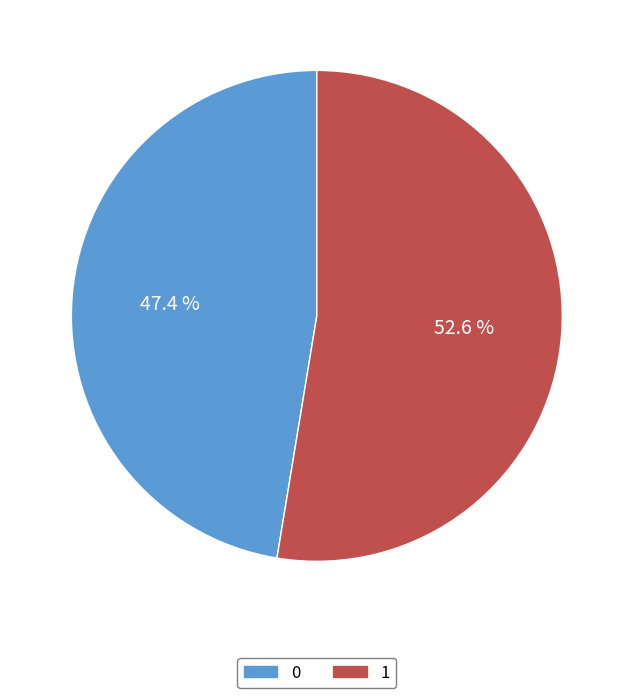

To the nearest percent, what is the difference between the largest and smallest slice percentages?

5%